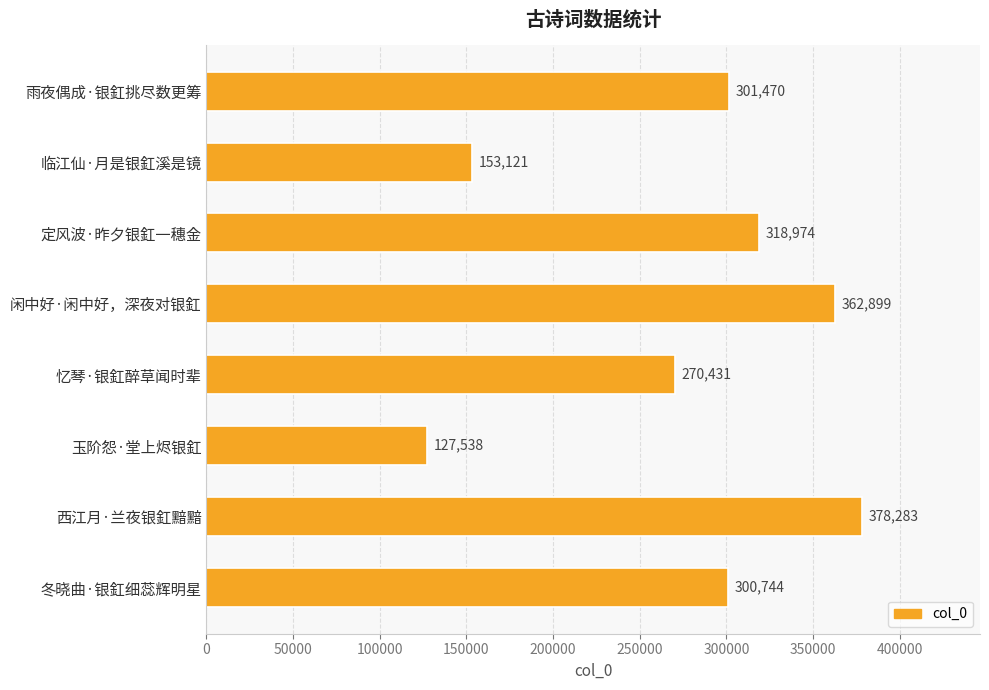

What is the difference between the second highest and minimum values?

235361